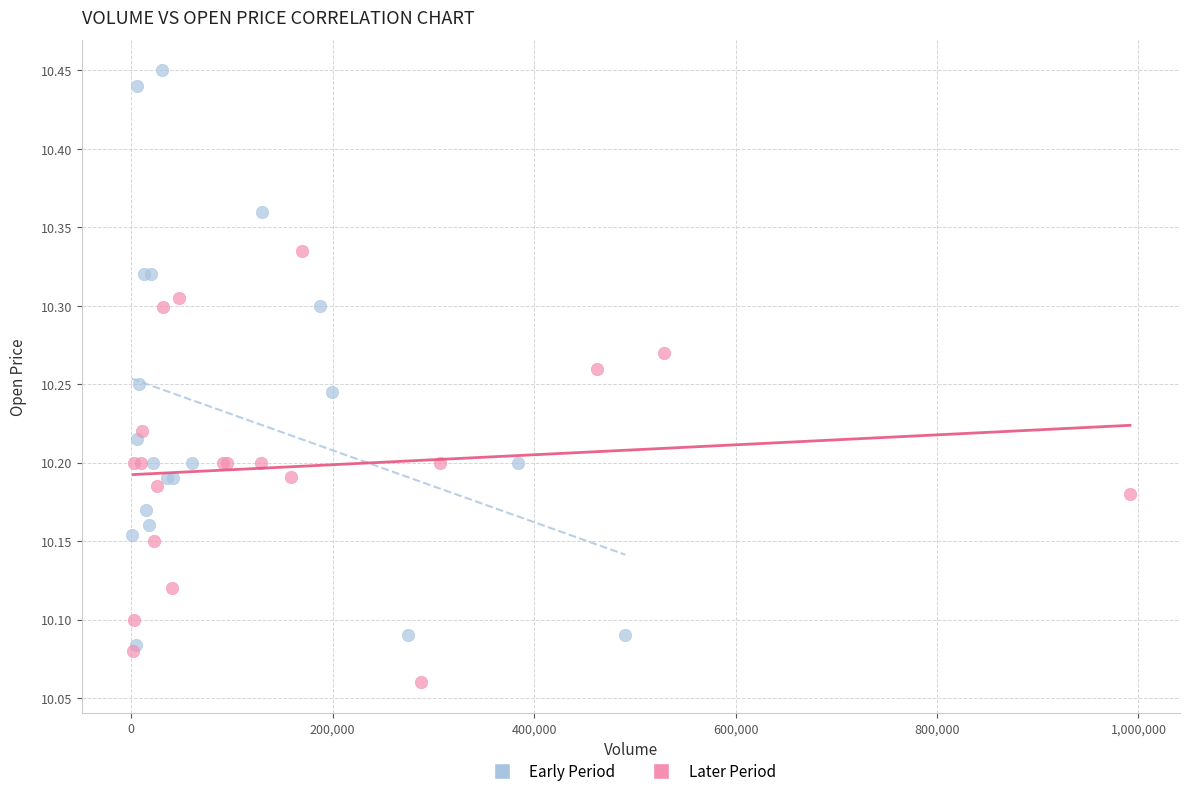

Which series has the largest Y range (max minus min)?

Early Period